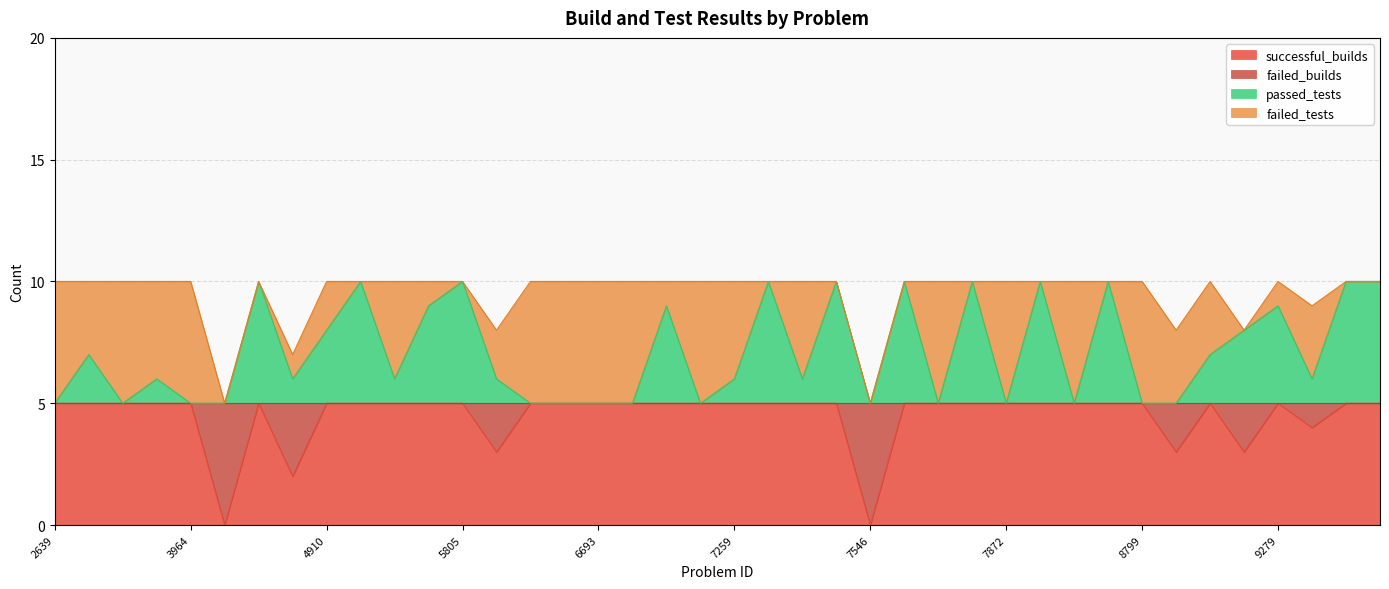

Is it true that passed_tests equals 10 at 9842?

True